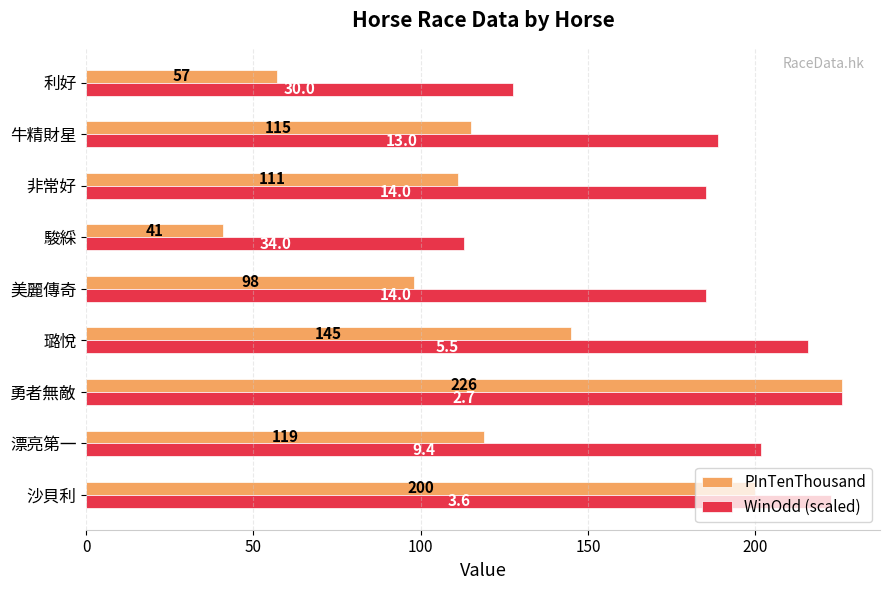

The PInTenThousand series shows 15.6 at 利好. True or false?

False